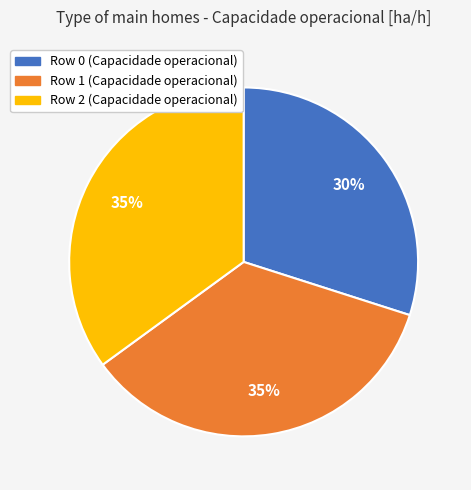

Does Row 0 account for over 50% of the chart?

No